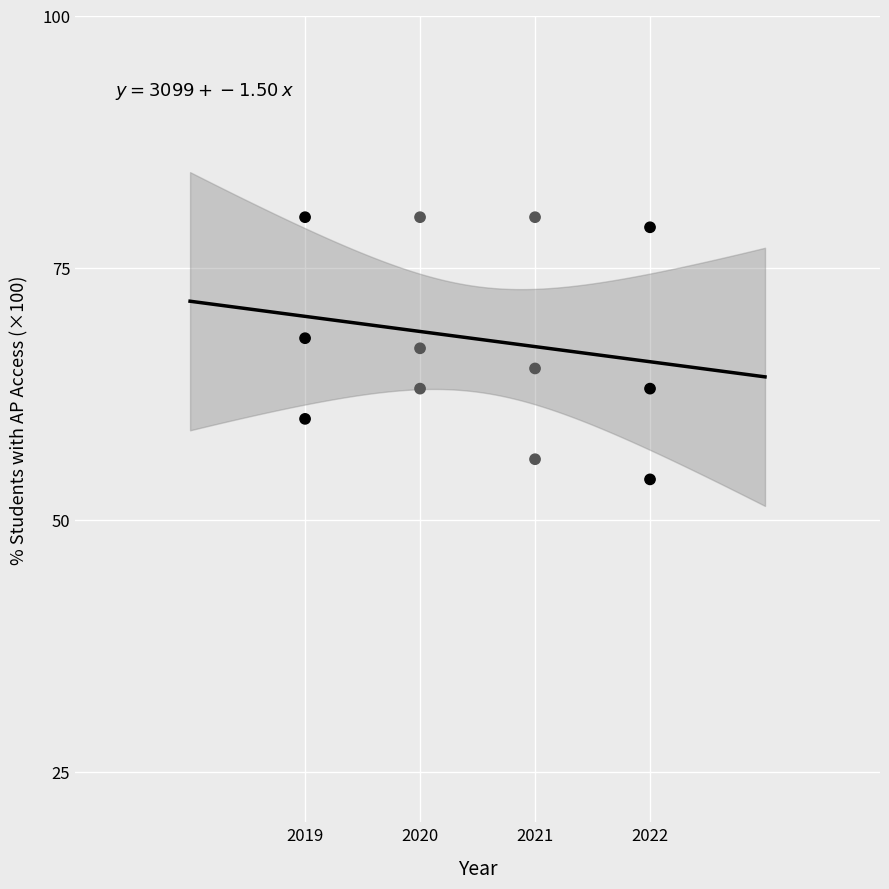

What is the average X value?

2020.5